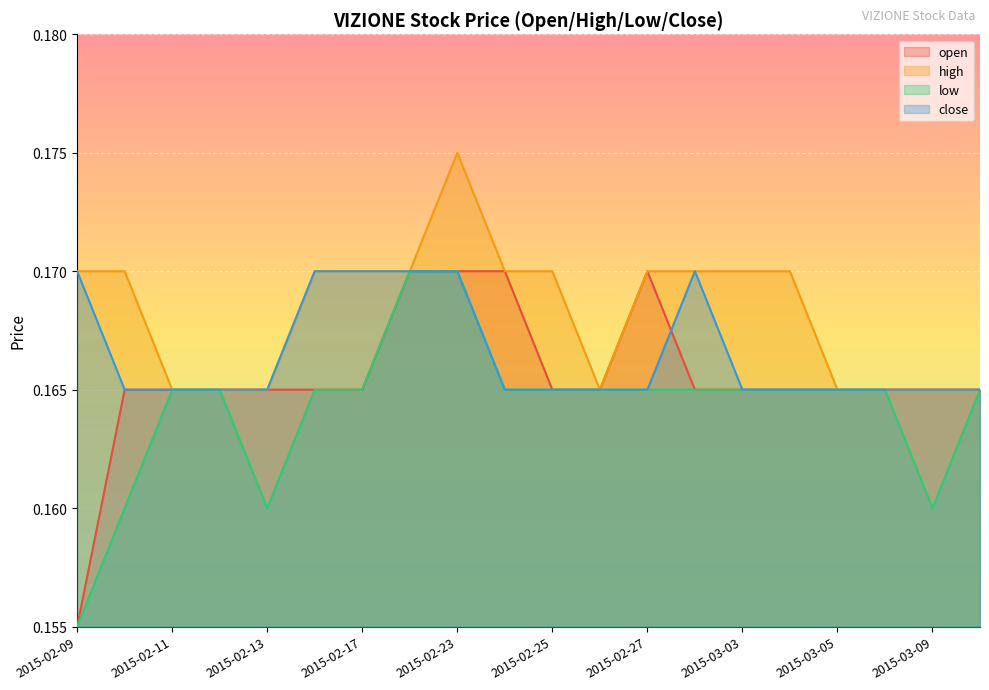

Rank the series by their maximum value, from lowest to highest.

open, low, close, high